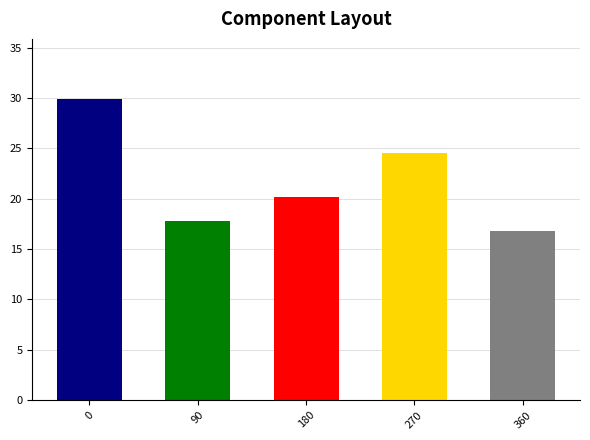

List the labels in order of value, smallest first.

360, 90, 180, 270, 0